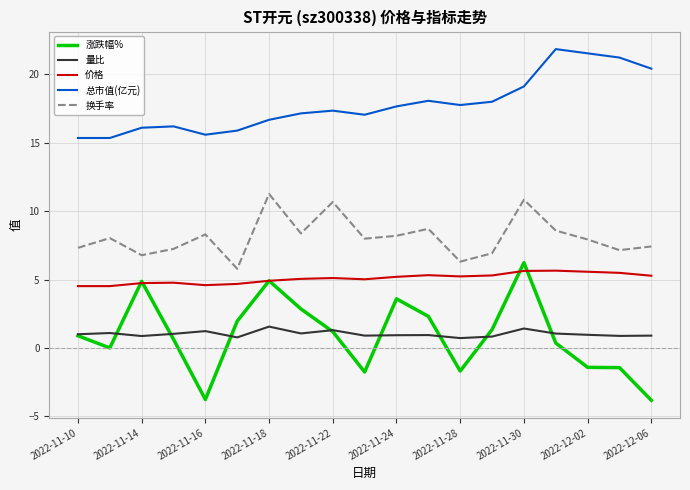

Which series has the largest total across all categories?

总市值(亿元)